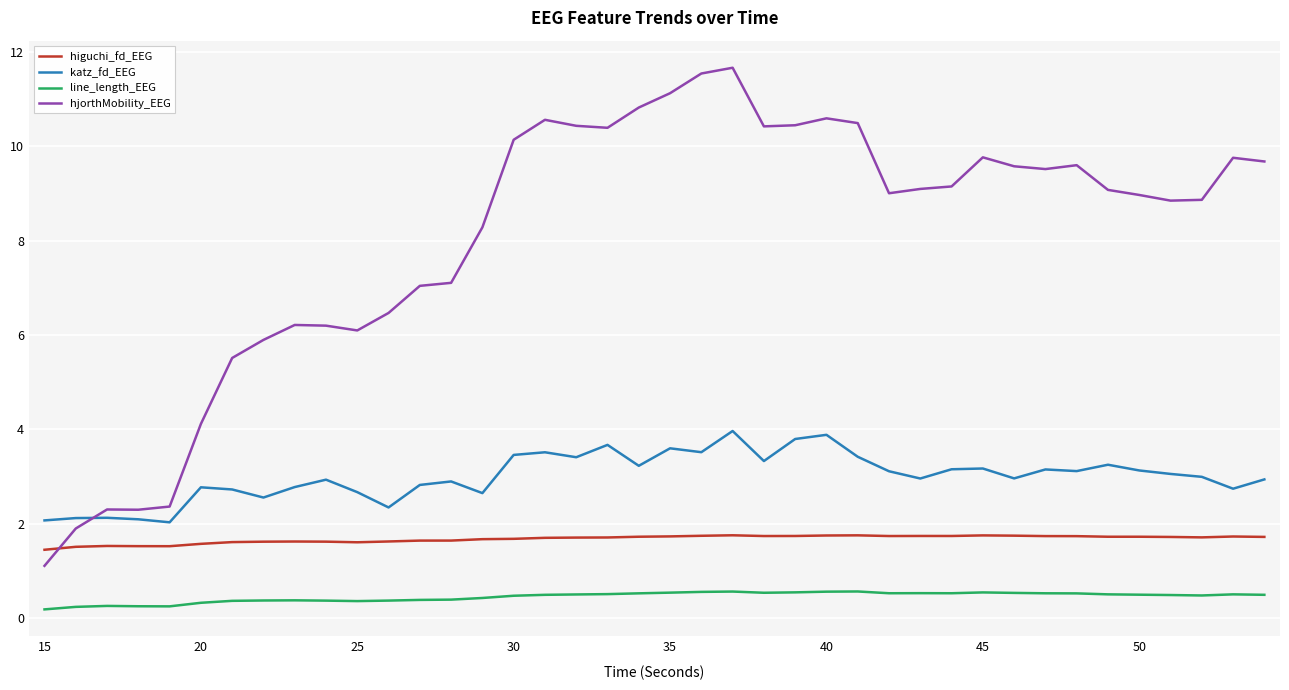

What is the difference between the maximum and minimum values in the line_length_EEG series?

0.4